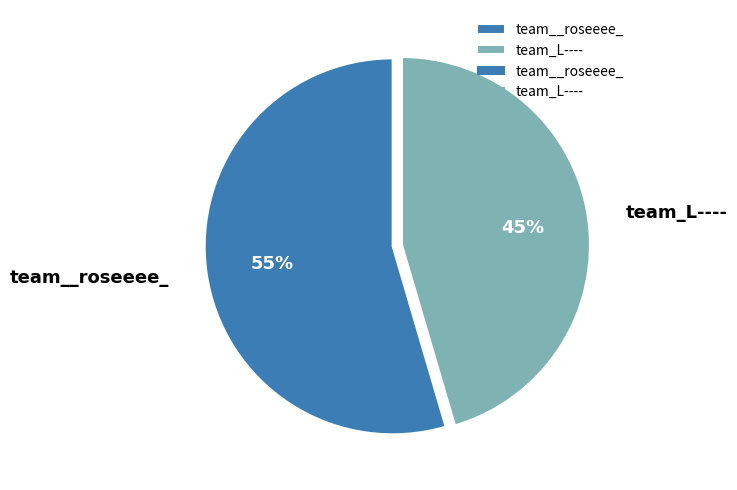

To the nearest percent, what is the combined percentage of team_L---- and team__roseeee_?

100%